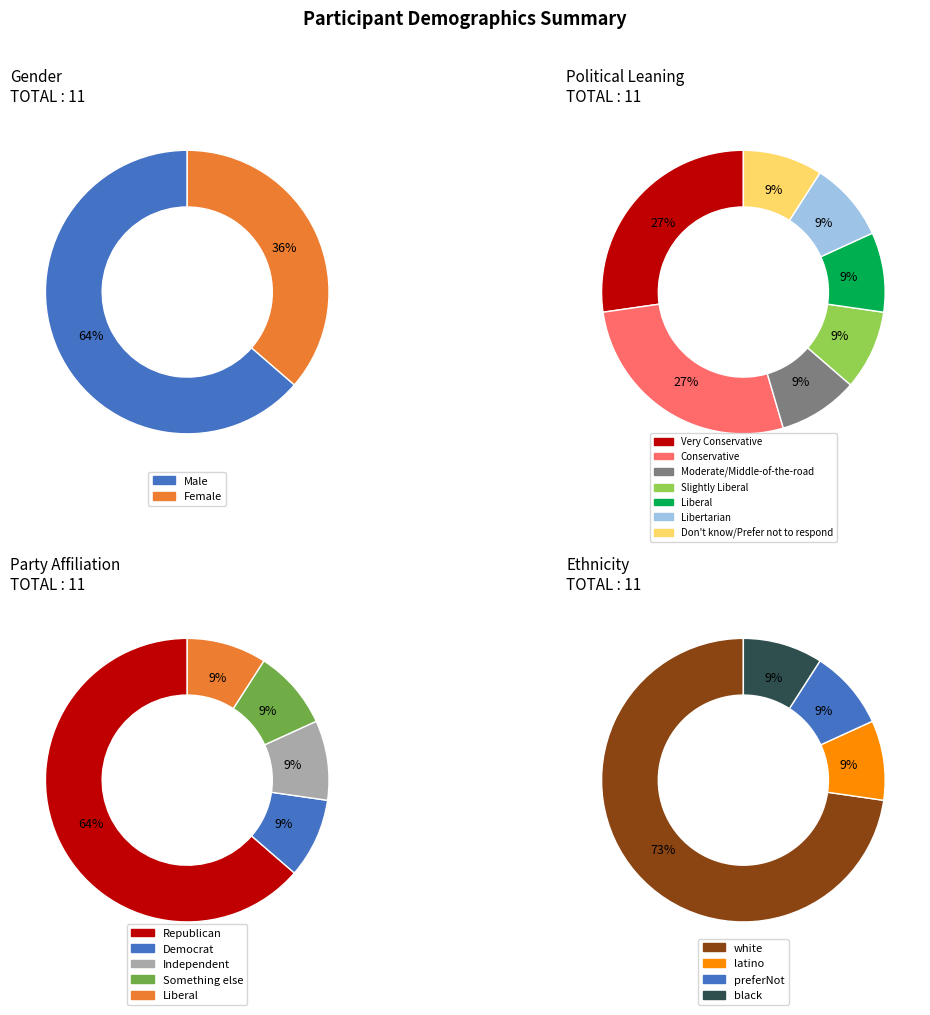

What is the change in value from 6 to 9?

+3